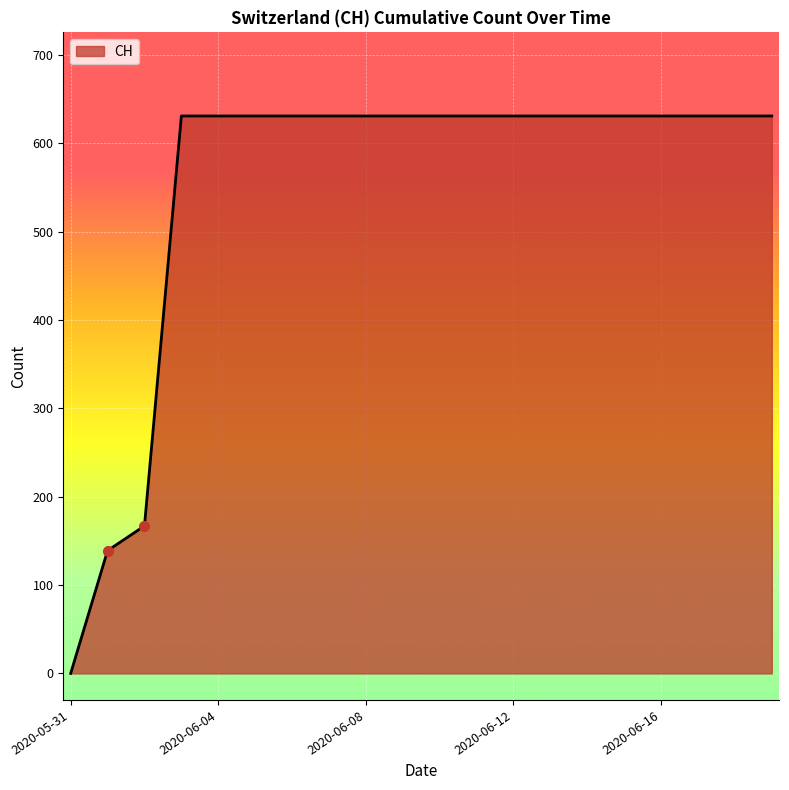

What is the difference between the maximum and minimum values?

631